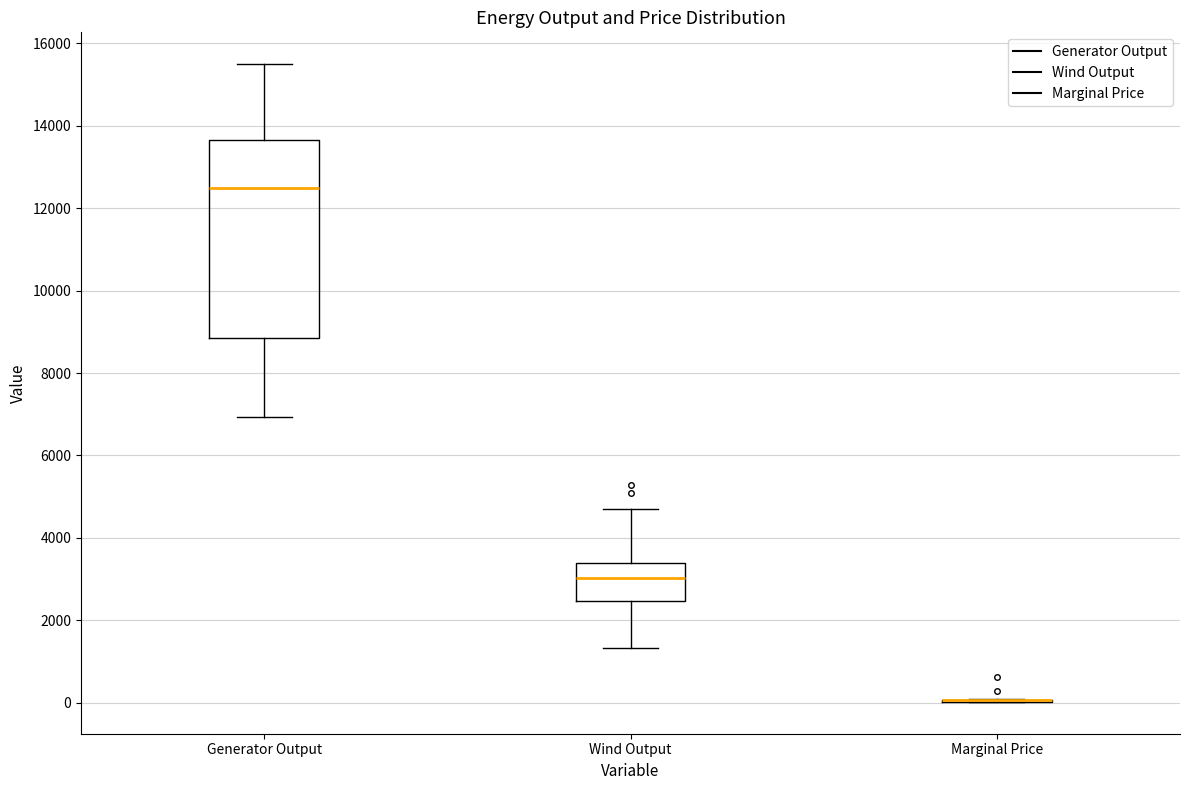

Which box is the tallest, from its lower edge to its upper edge?

Generator Output